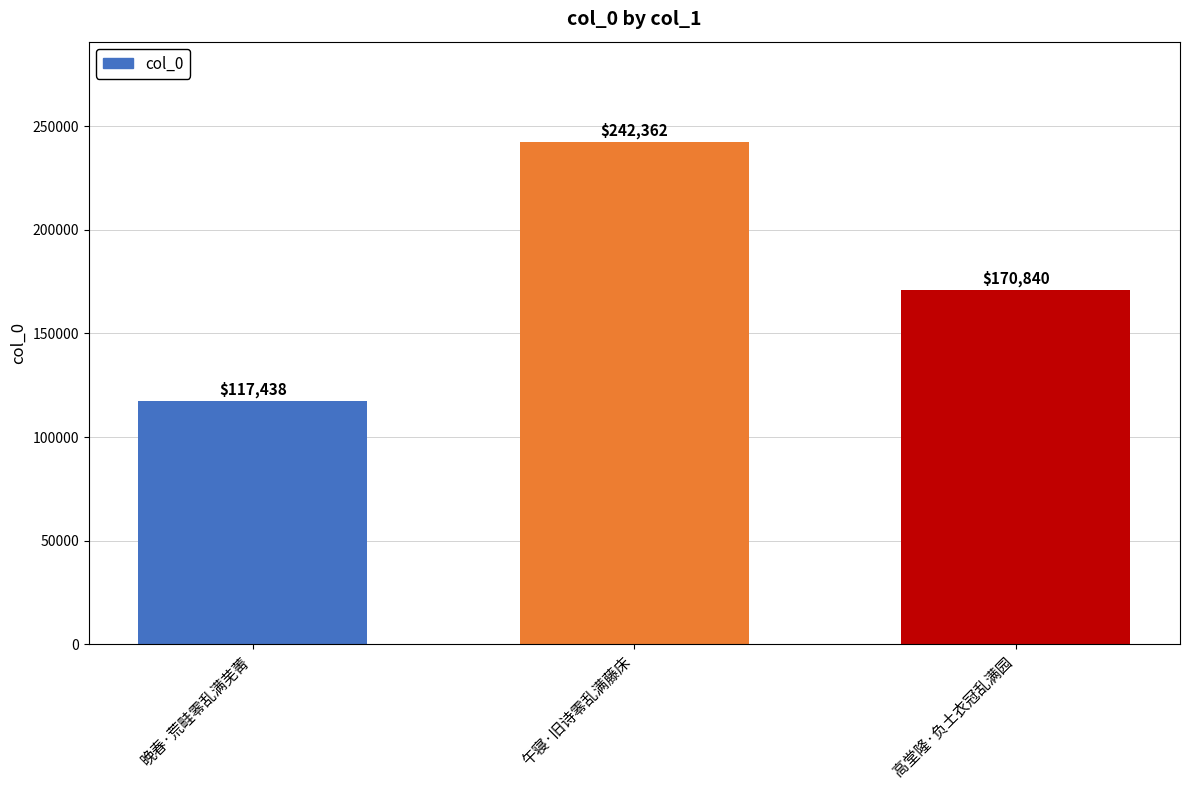

List the labels in order of value, smallest first.

晚春·荒畦零乱满芜菁, 高堂隆·负土衣冠乱满园, 午寝·旧诗零乱满藤床